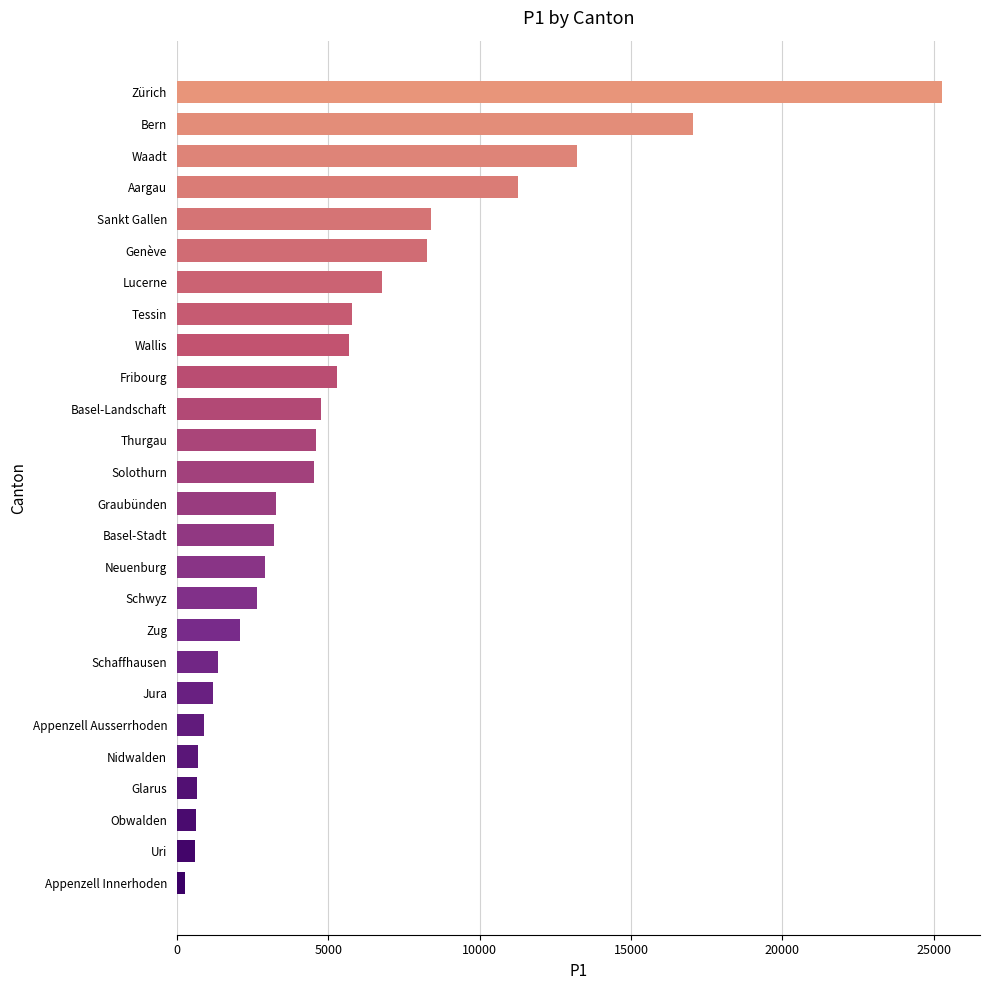

What is the difference between the maximum and second lowest values?

24662